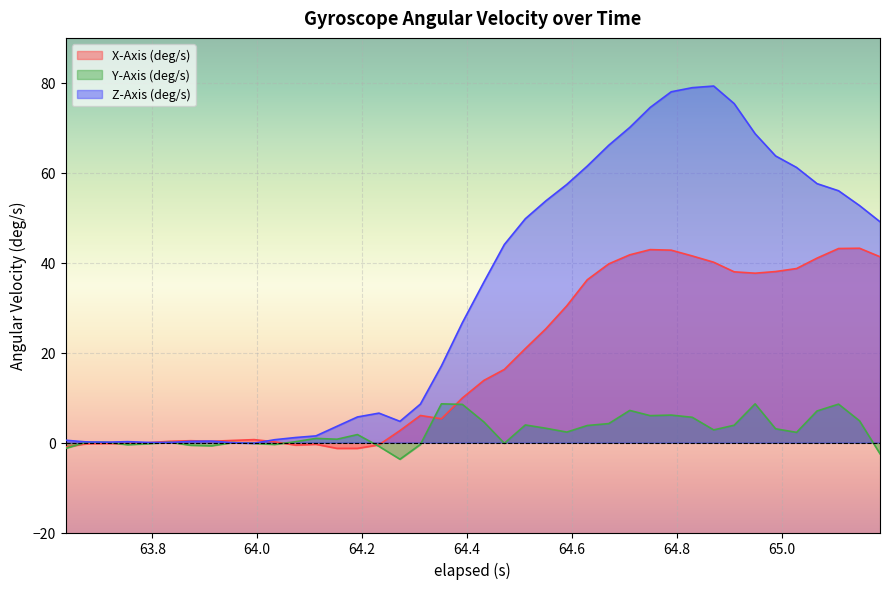

What is the average value of the Y-Axis (deg/s) series?

2.4